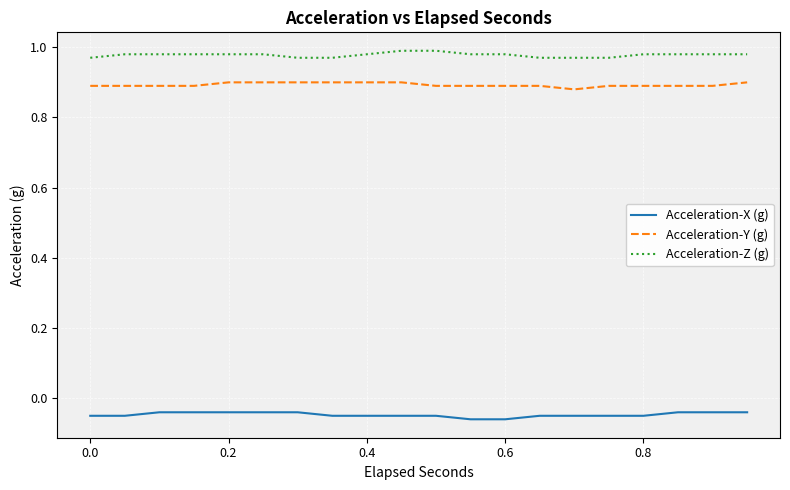

True or false: Acceleration-Y (g) and Acceleration-Z (g) cross at least once.

False